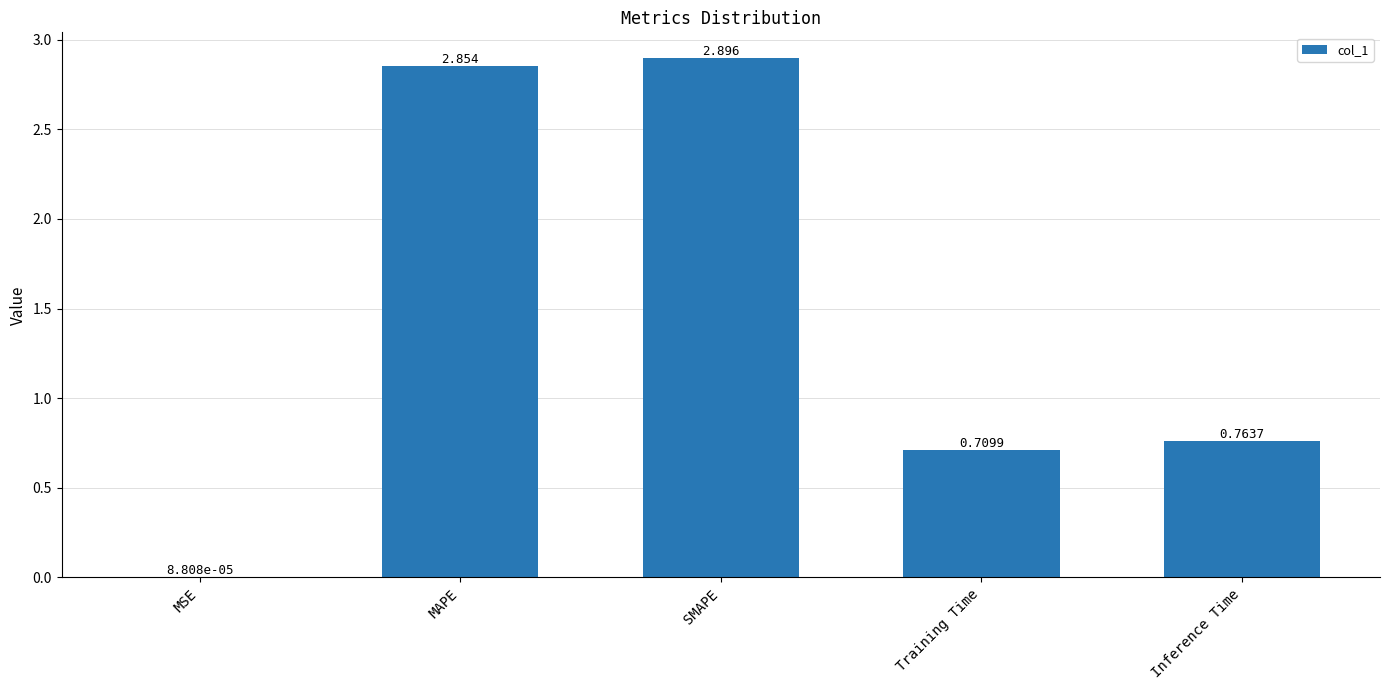

Which category has the highest value across all series?

SMAPE